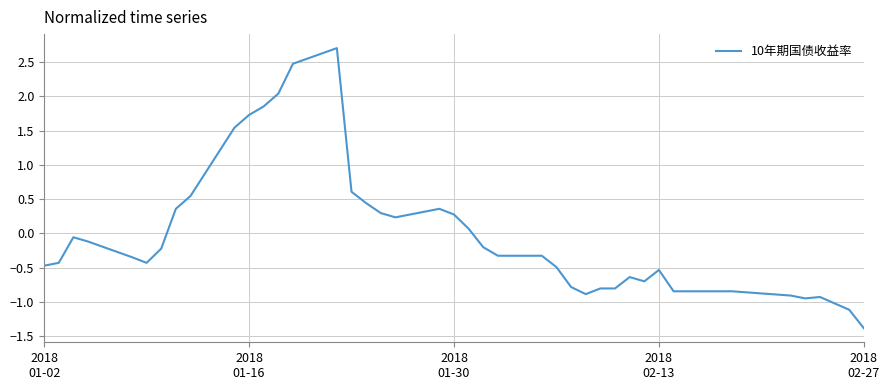

How many categories are shown in the chart?

40